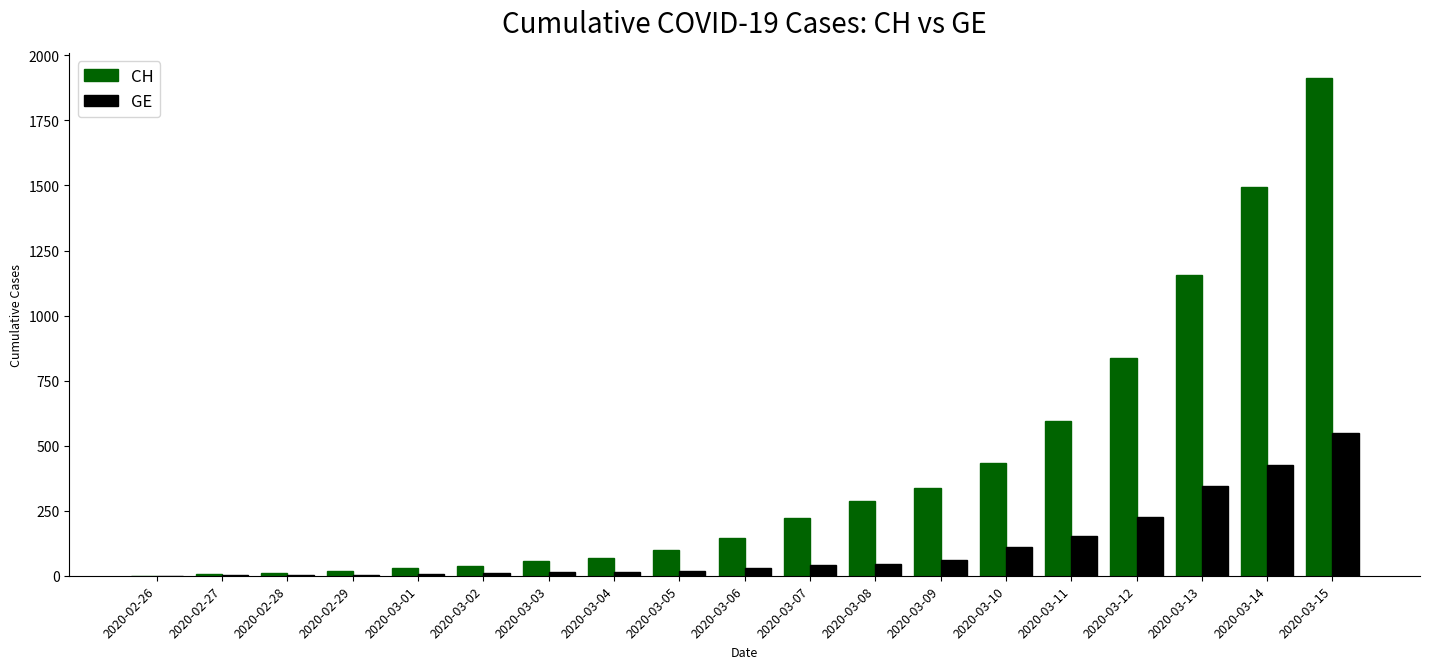

Which series changed the most between 2020-03-03 and 2020-03-15?

CH